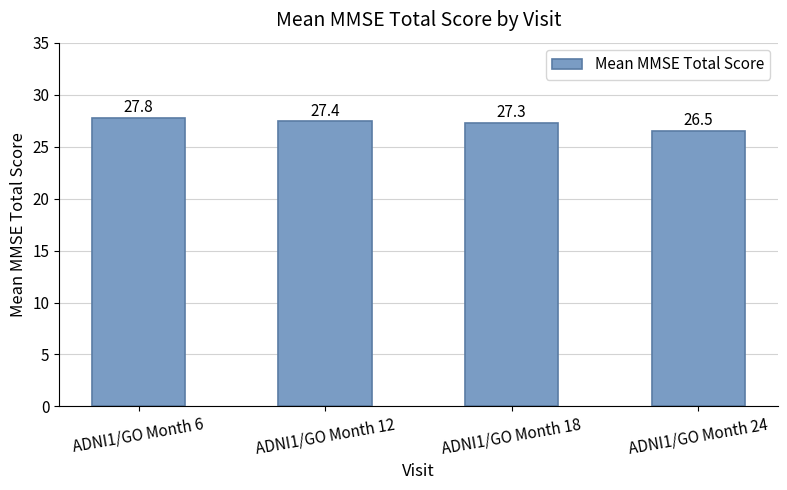

What is the ratio of the value at ADNI1/GO Month 24 to the value at ADNI1/GO Month 18?

1.0